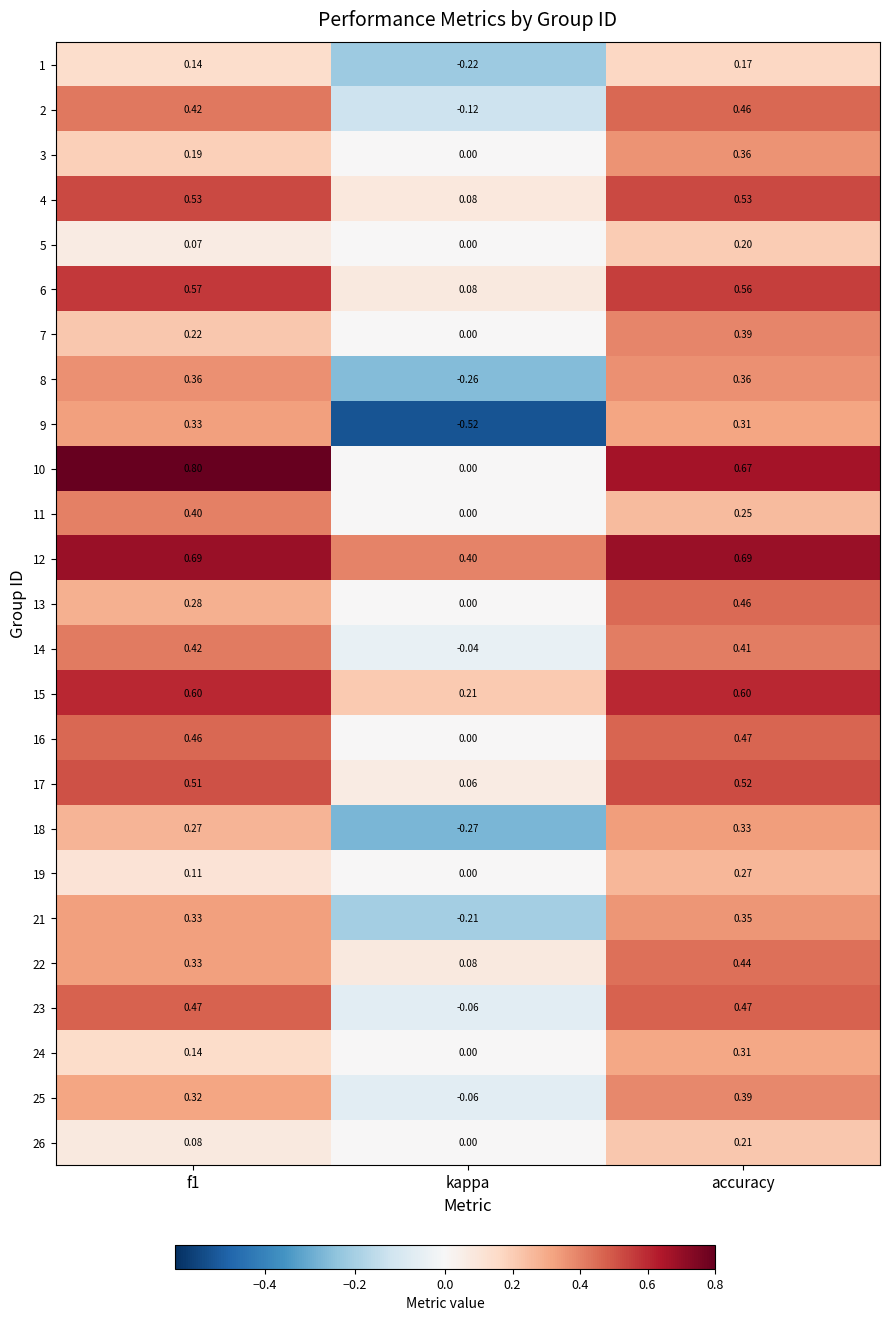

At which category does the chart reach its minimum across all series?

kappa